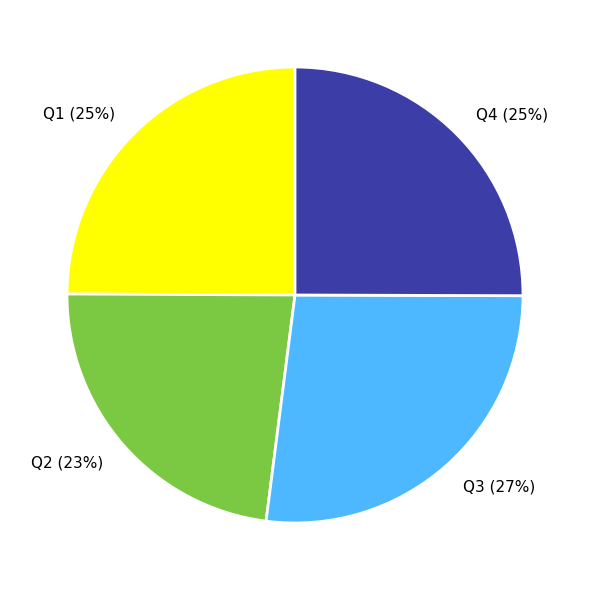

To the nearest percent, what is the difference between the largest and smallest slice percentages?

4%